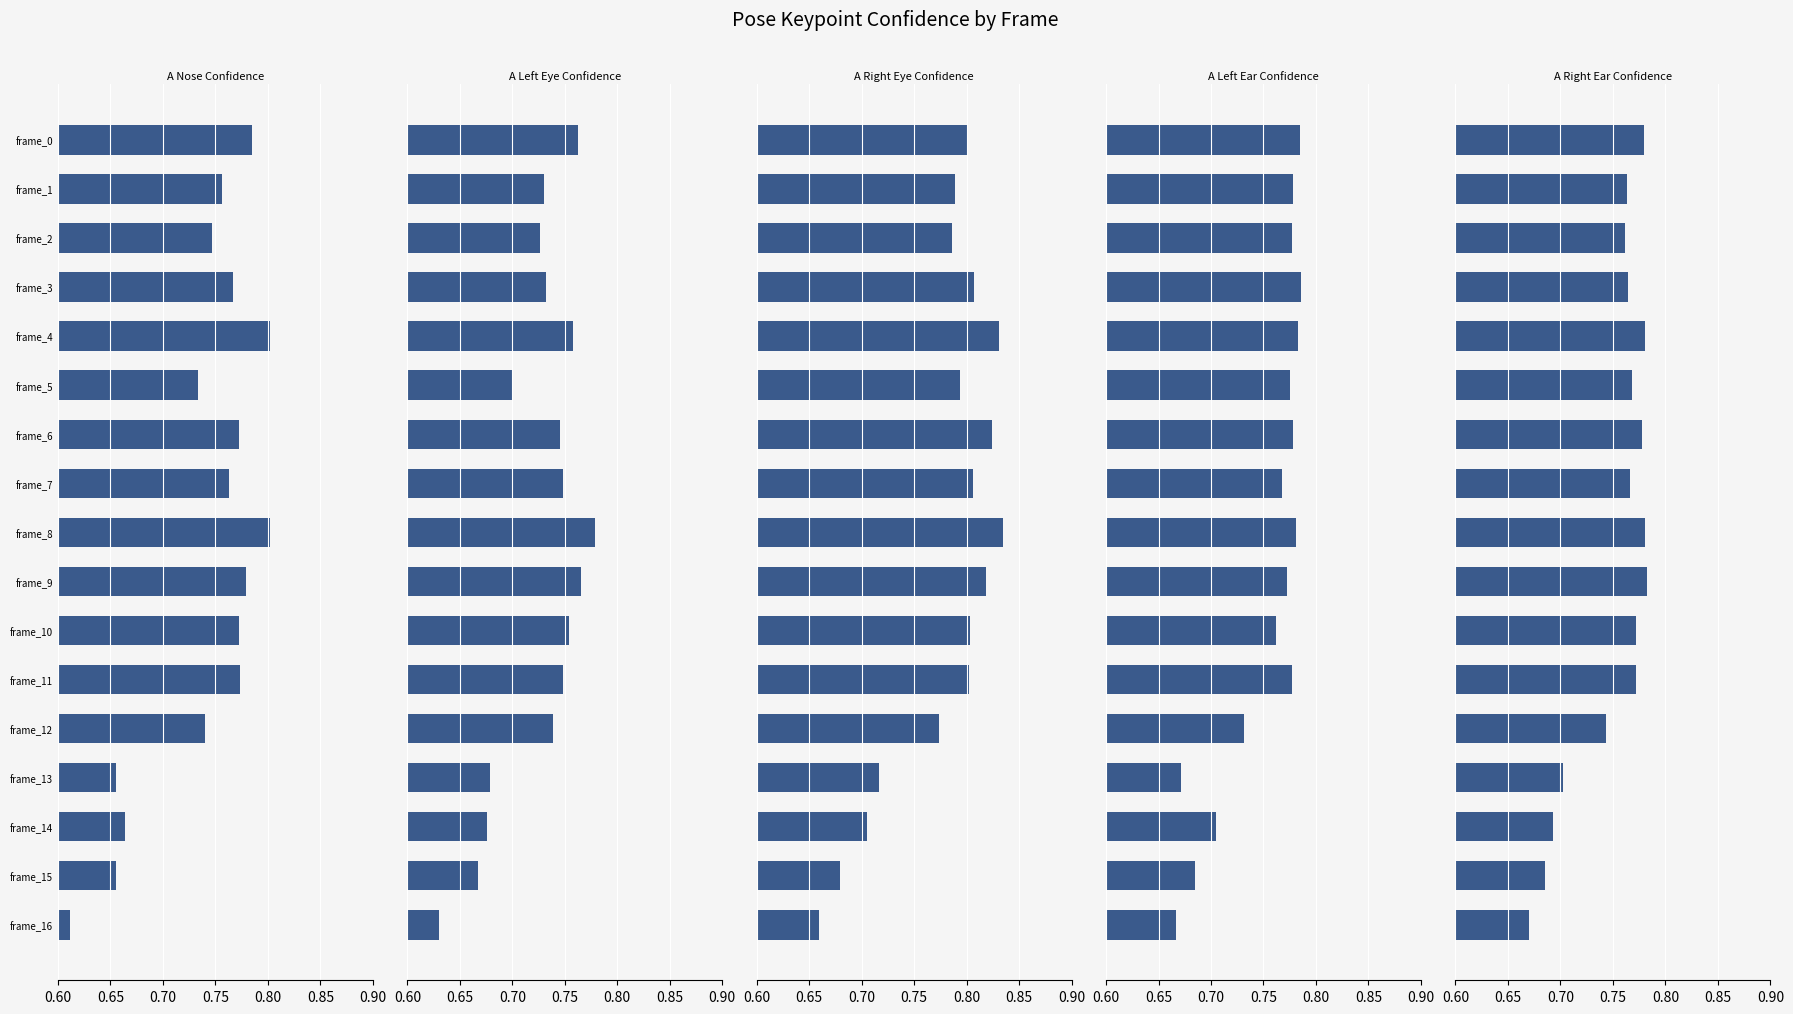

Are the bars grouped side by side (vs. stacked)?

Yes